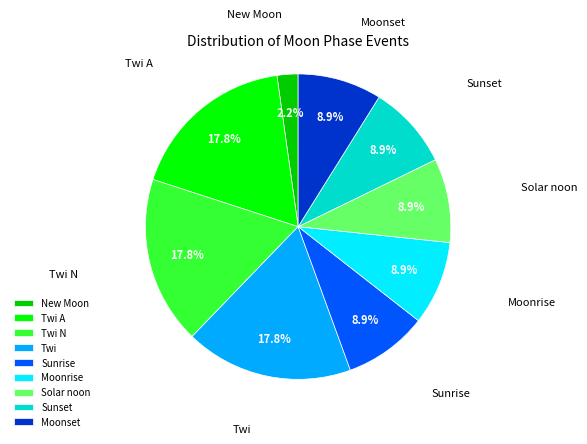

Is there a majority slice in this chart?

No